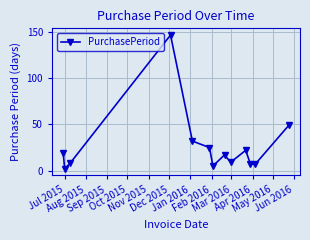

How many data points are less than 17?

6